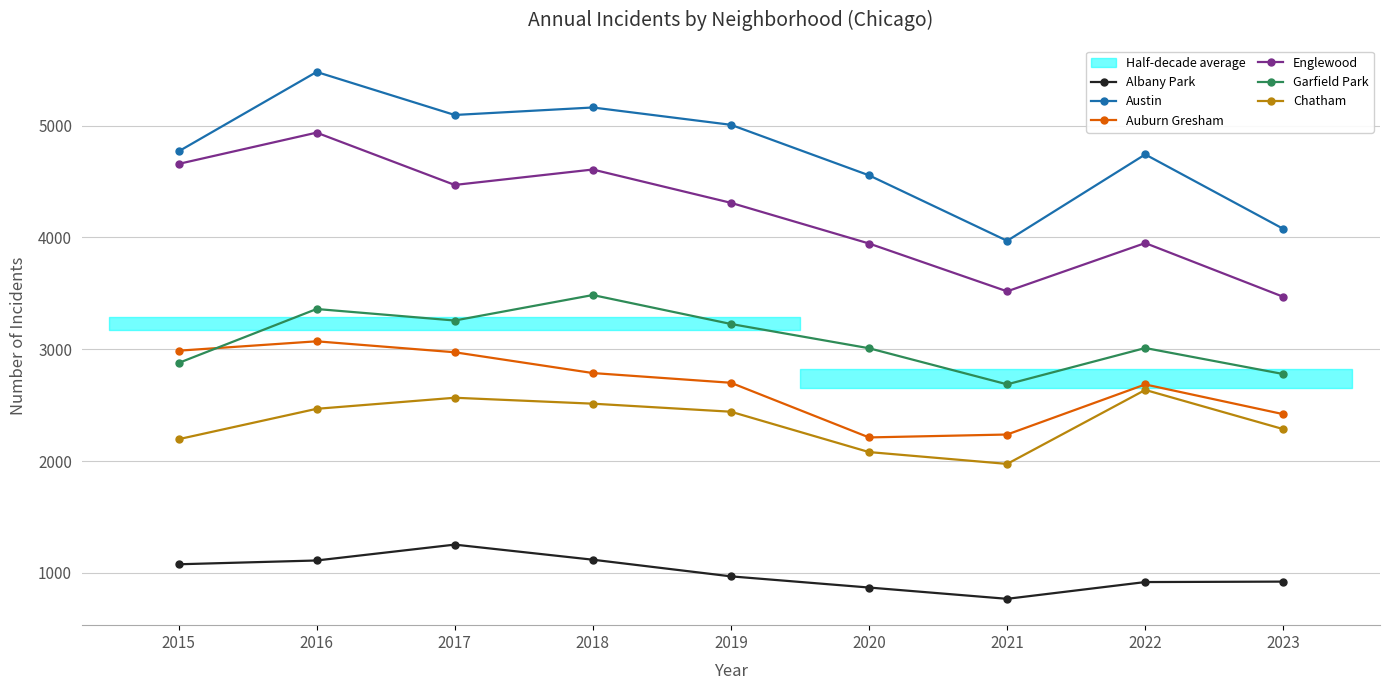

How many series are shown in this chart?

6